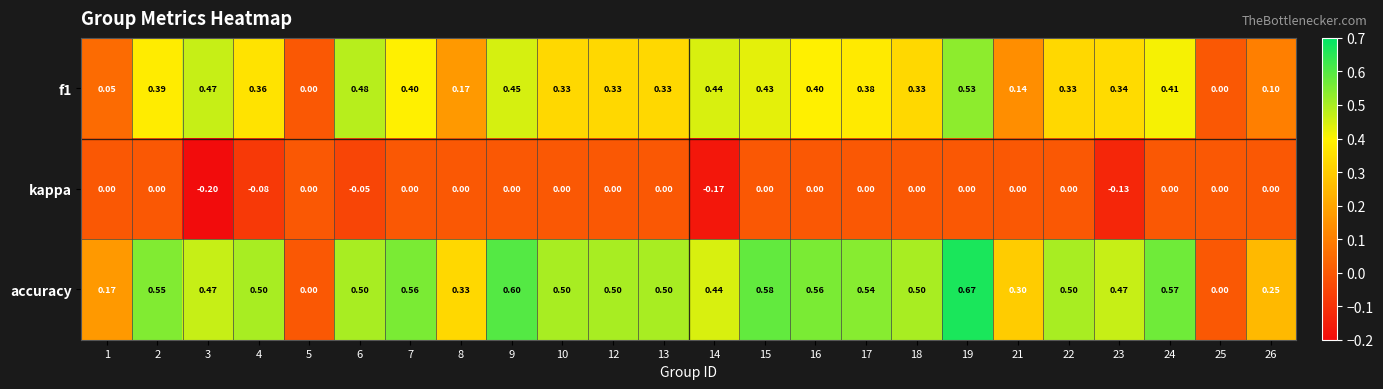

Which series changed the most between 14 and 17?

kappa